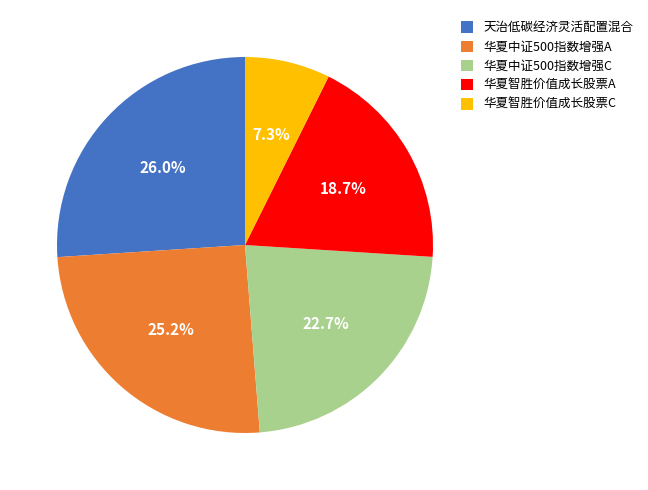

What percentage is the 华夏智胜价值成长股票A slice, to the nearest percent?

19%